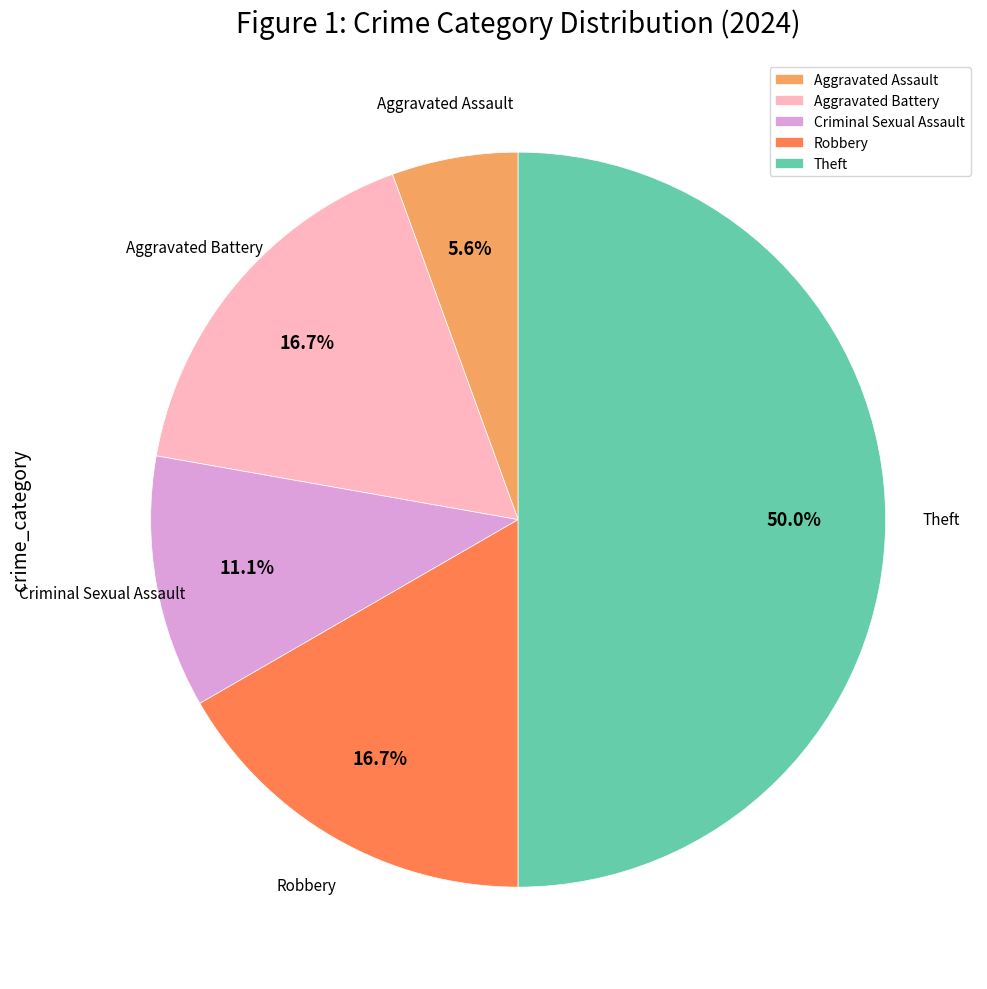

The Aggravated Assault slice represents 6% of the pie. True or false?

True